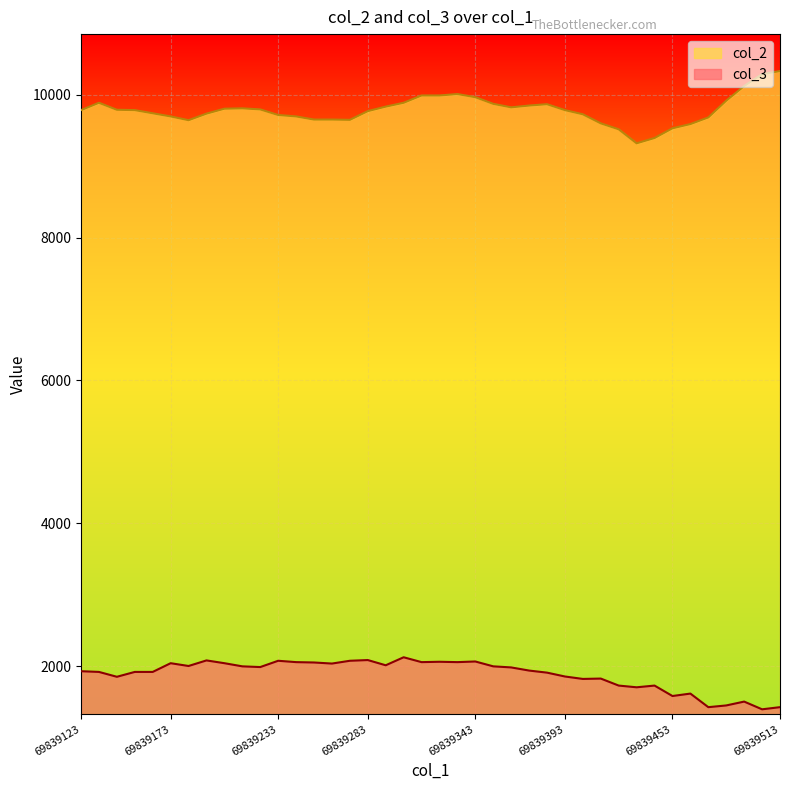

What is the spread (max minus min) of values at 69839393?

7923